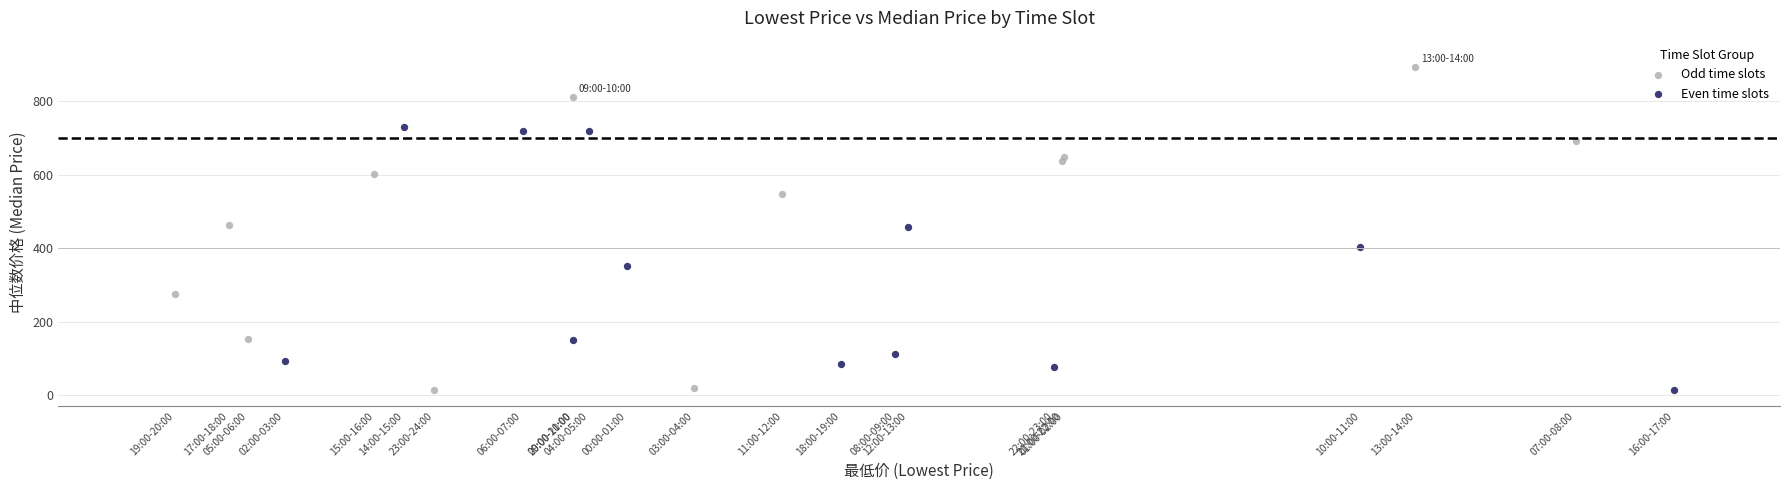

Which series has the largest Y range (max minus min)?

Odd time slots